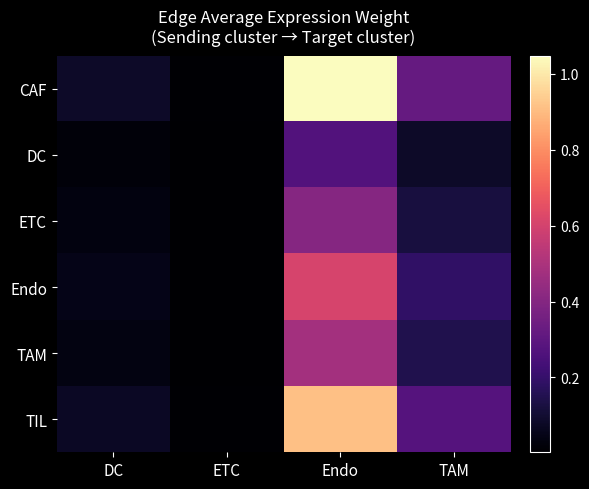

At TAM, list the series in order from largest to smallest.

CAF, TIL, Endo, TAM, ETC, DC